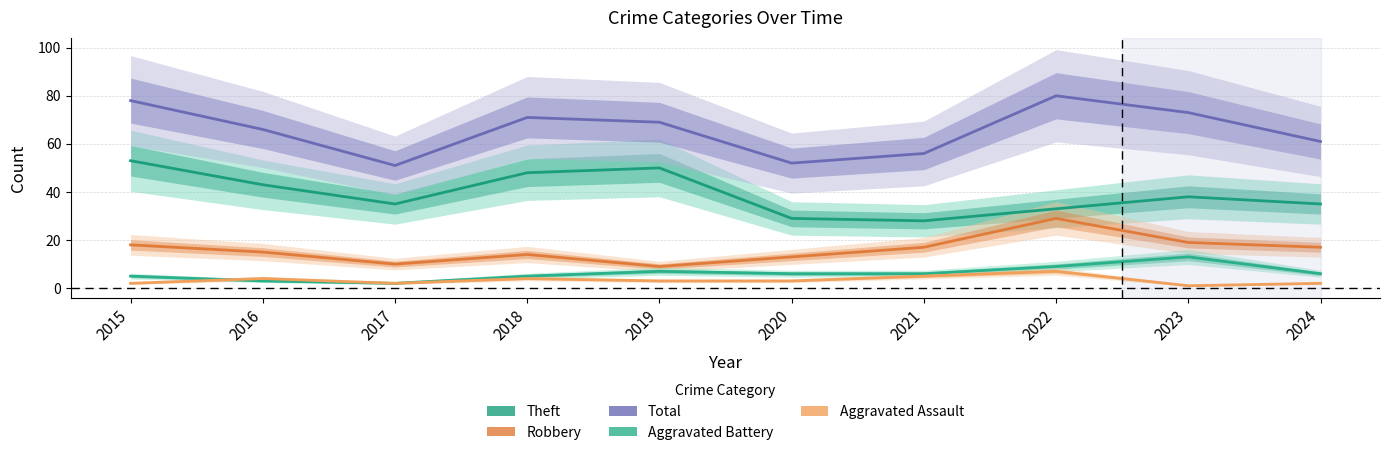

What is the value of the Aggravated Assault point at the 1st from the left?

2